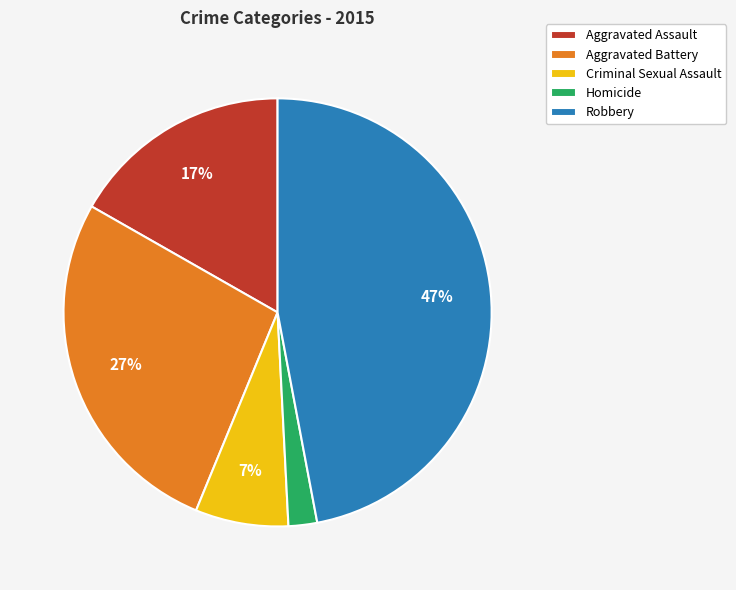

What percentage is the Aggravated Assault slice, to the nearest percent?

17%